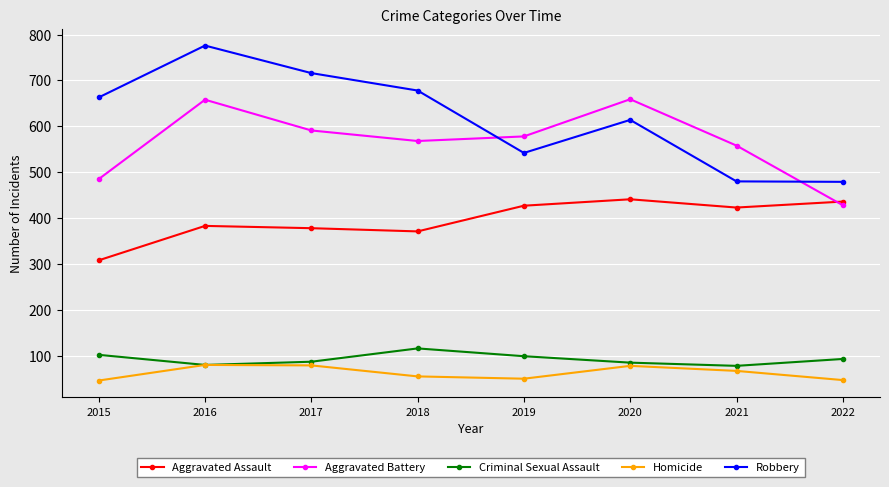

In Aggravated Assault, how many points are lower than both neighbors (excluding endpoints)?

2